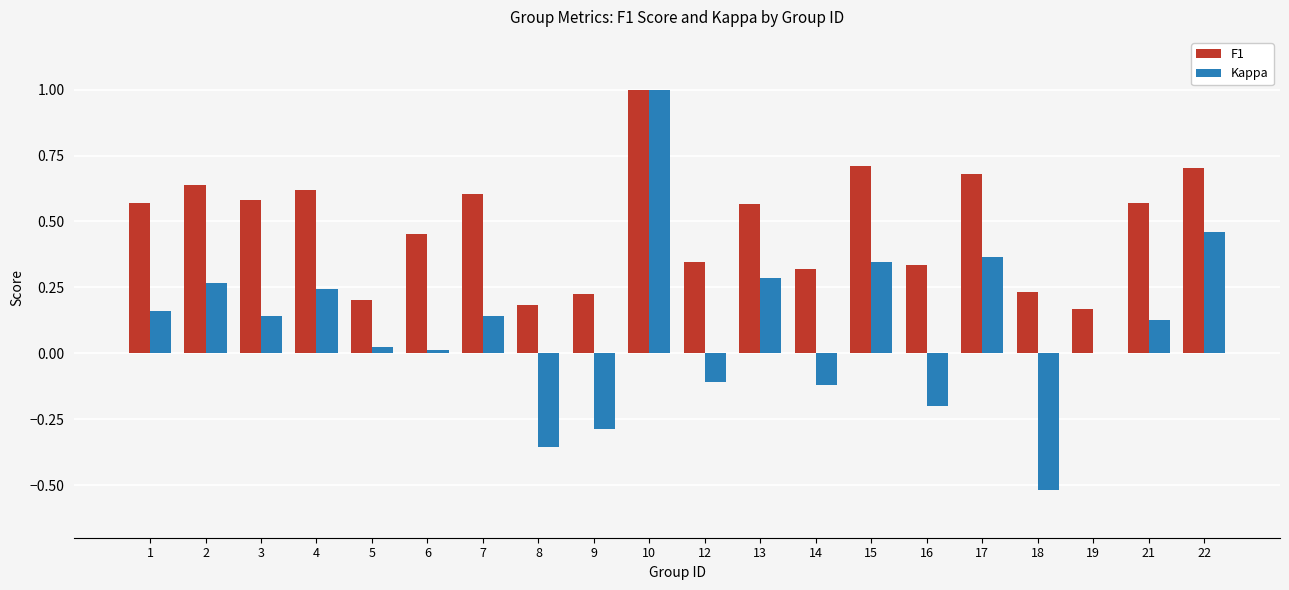

Which category has the highest value across all series?

10